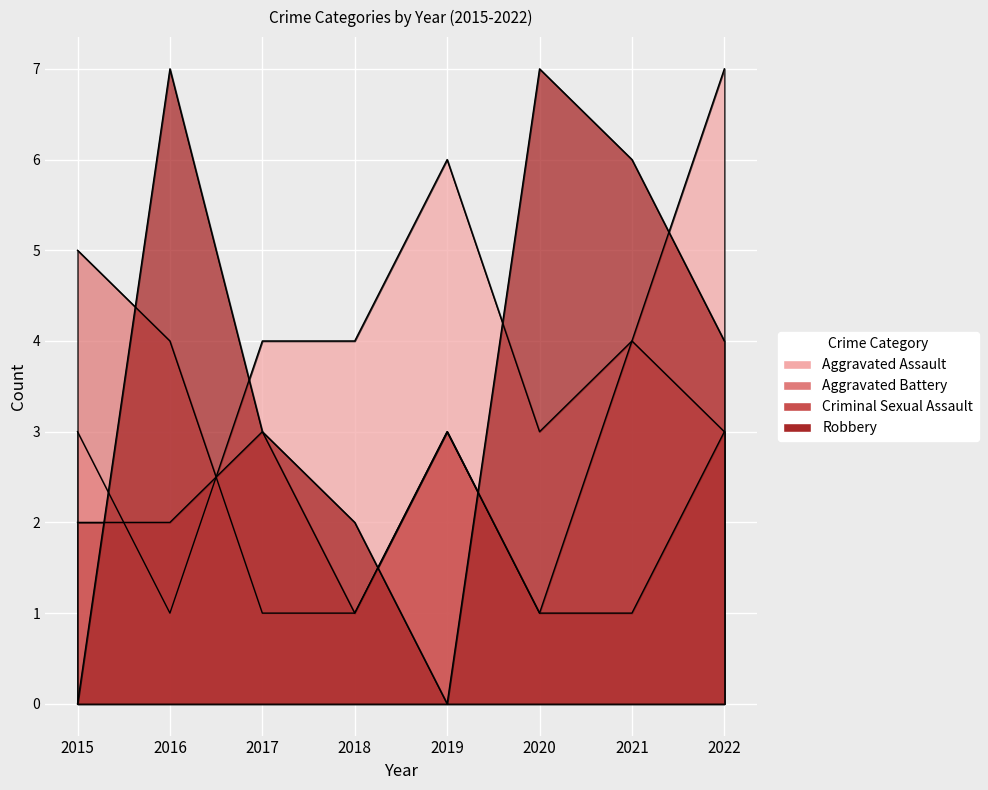

List the series in order of their overall mean, highest first.

Aggravated Assault, Robbery, Aggravated Battery, Criminal Sexual Assault